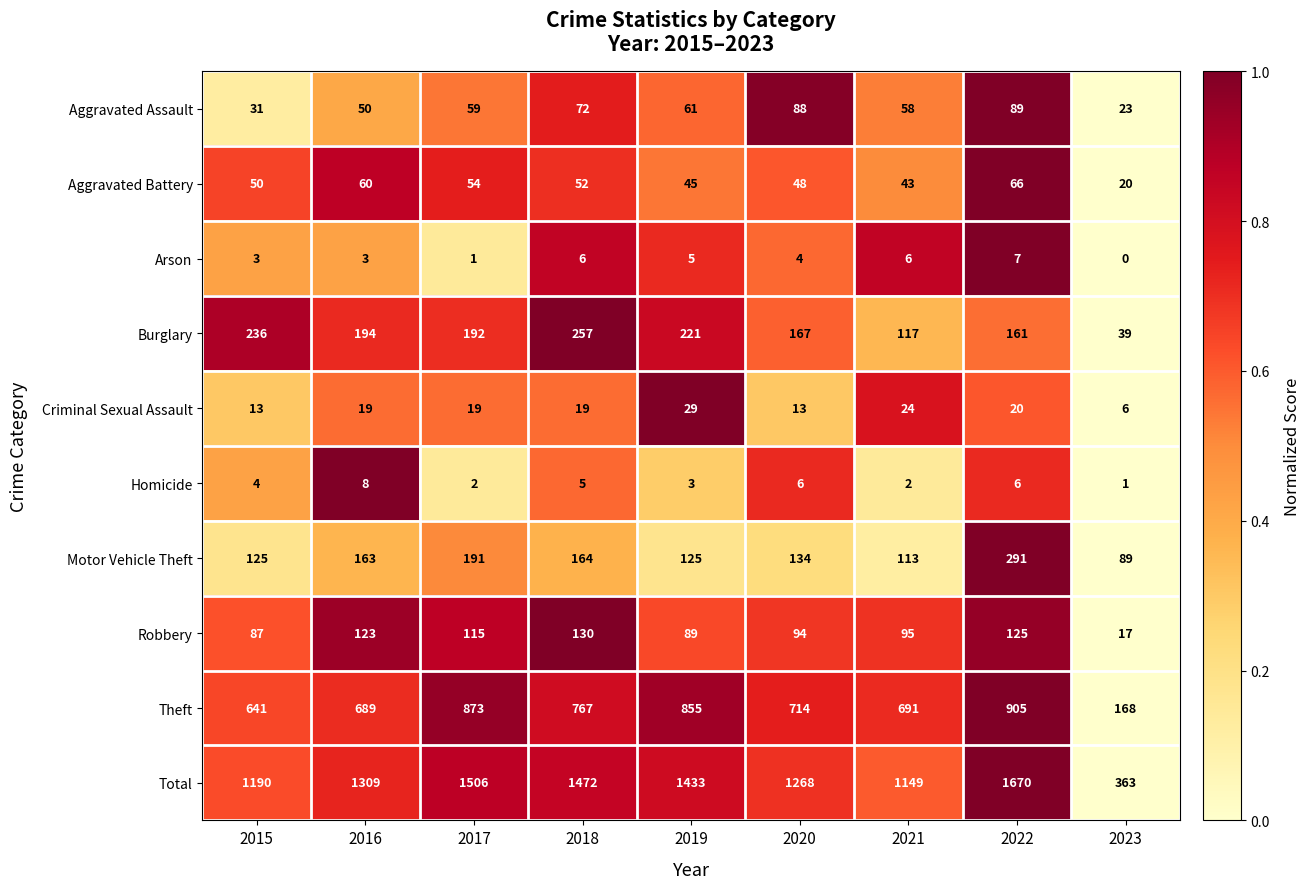

What is the difference between the Burglary values at 2018 and 2023?

218